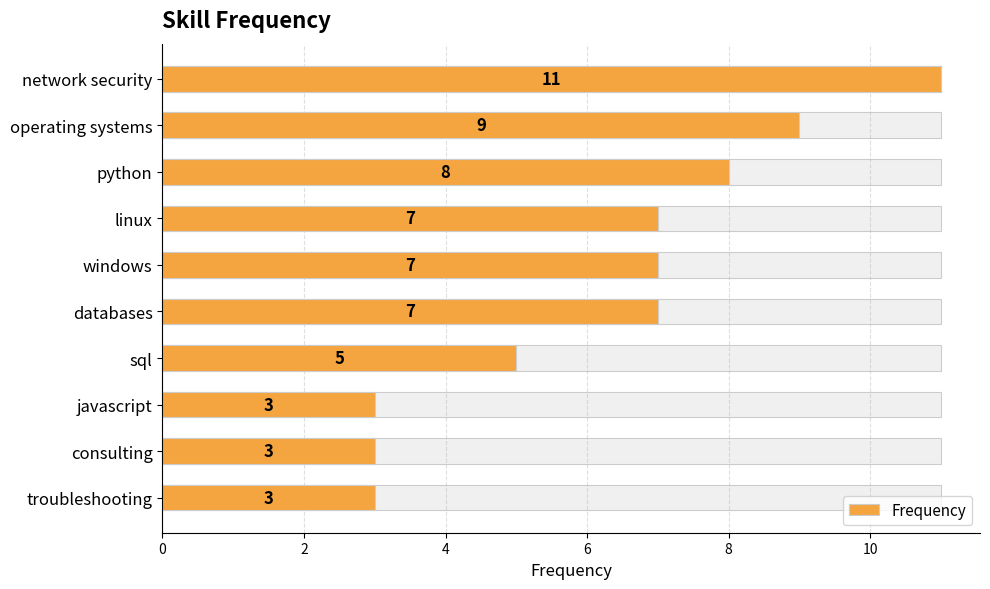

Reading left to right, what are all the values shown in this chart?

11	9	8	7	7	7	5	3	3	3